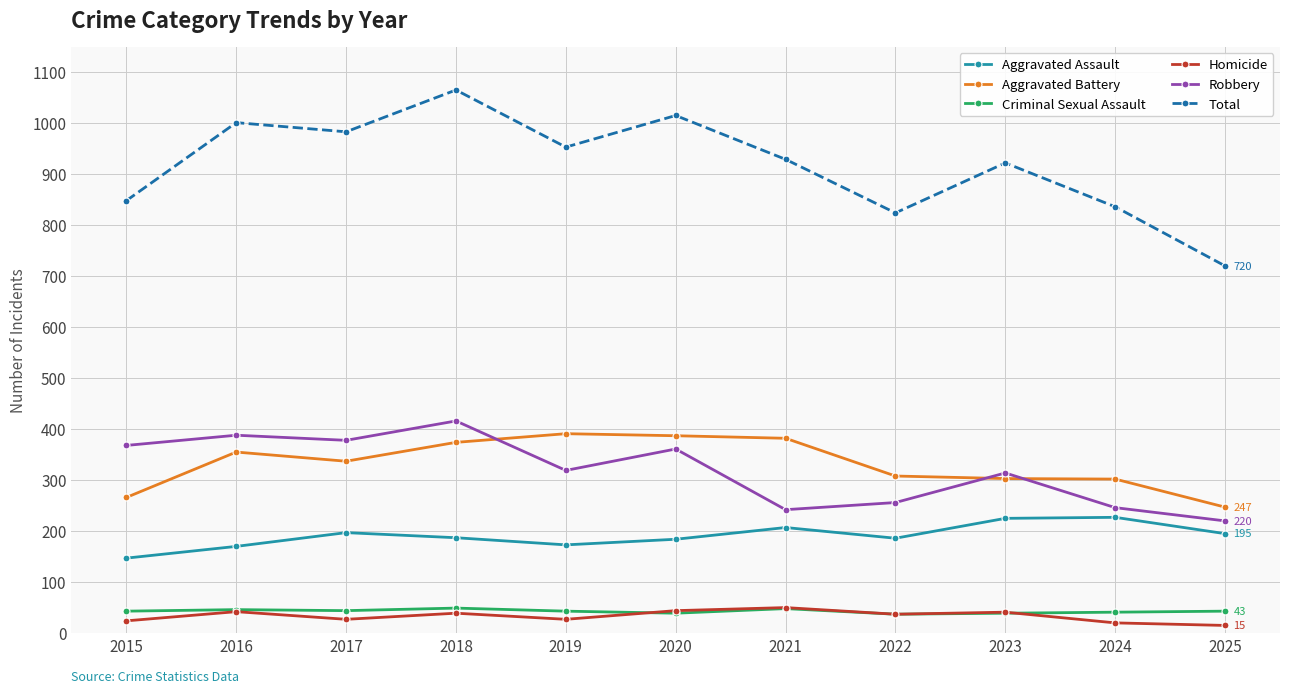

At which label does Total reach its peak?

2018